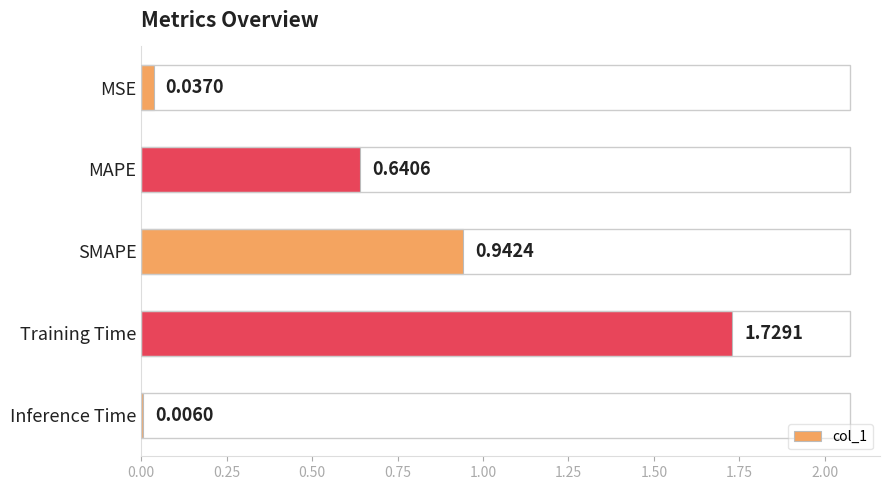

What is the sum of the values at MAPE and MSE?

0.7